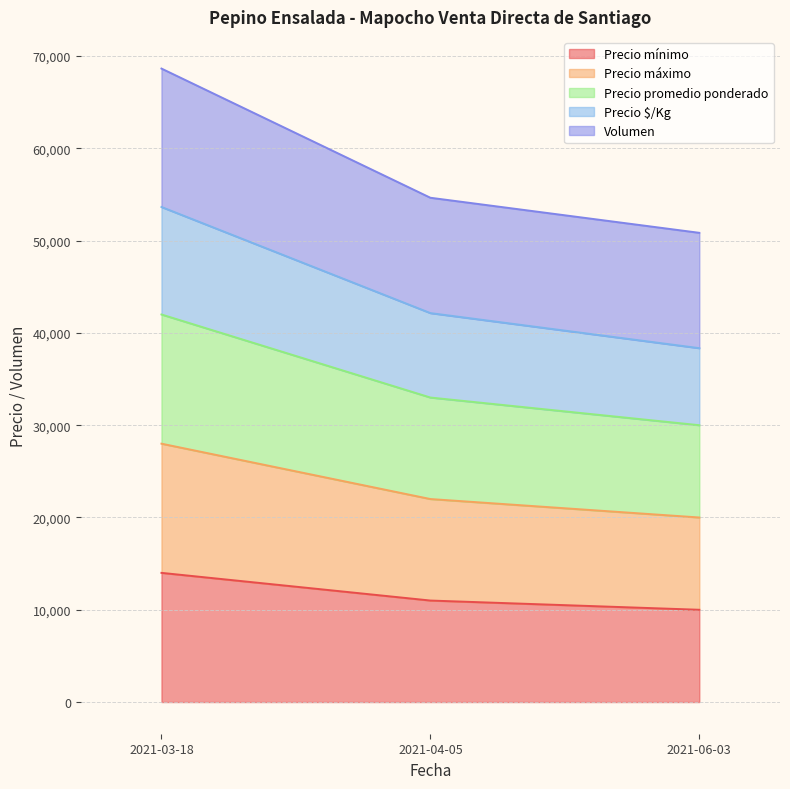

Does the chart display data point markers on the line(s)?

No